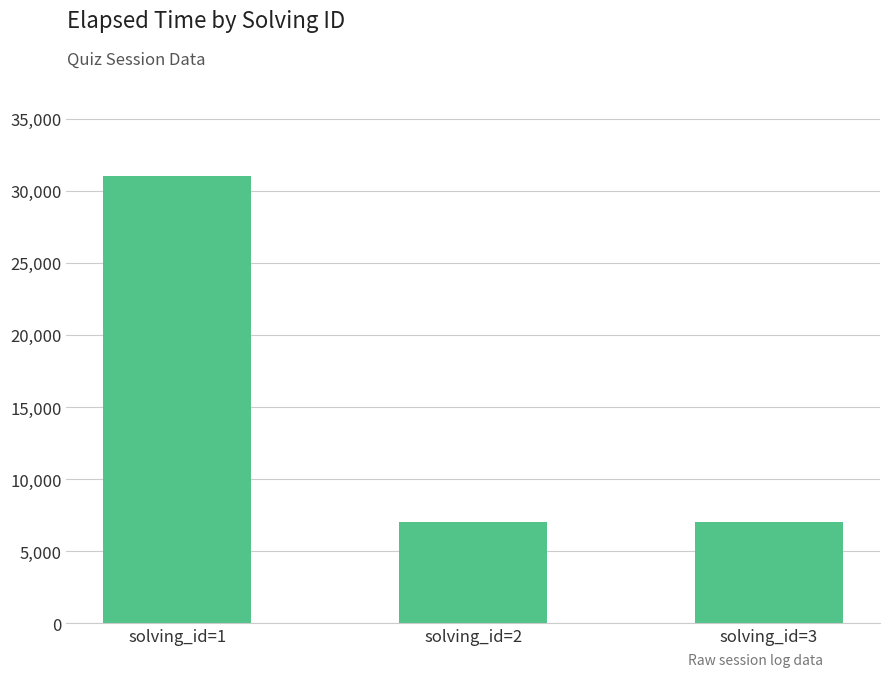

Approximately how many times larger is the value at solving_id=3 compared to solving_id=2?

1.0